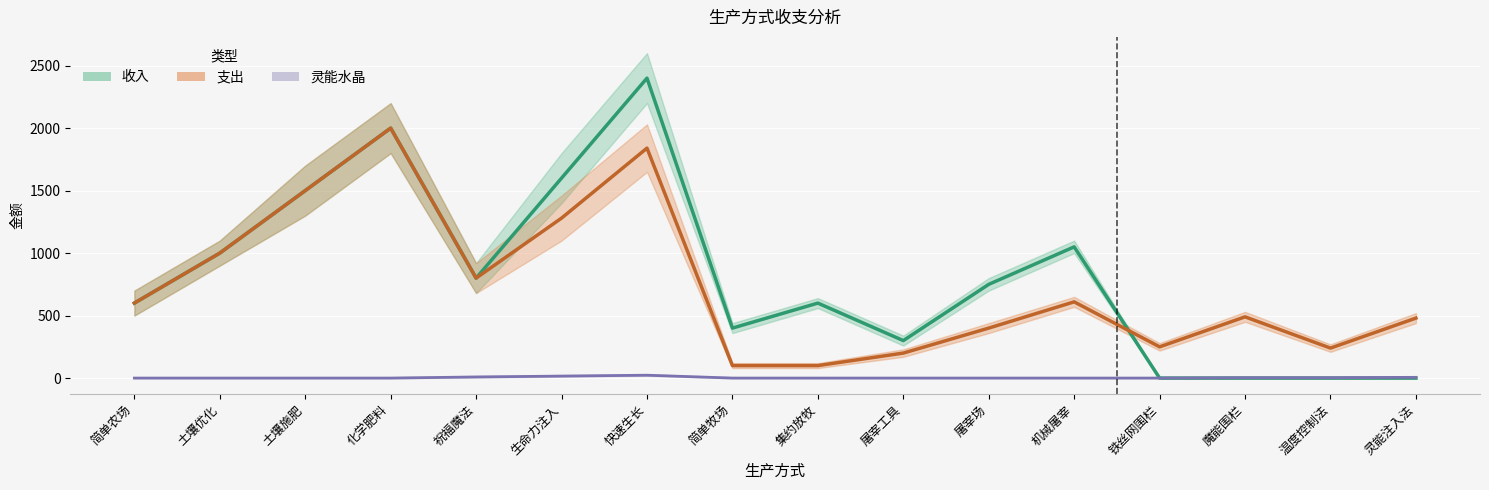

How many categories are shown in the chart?

16